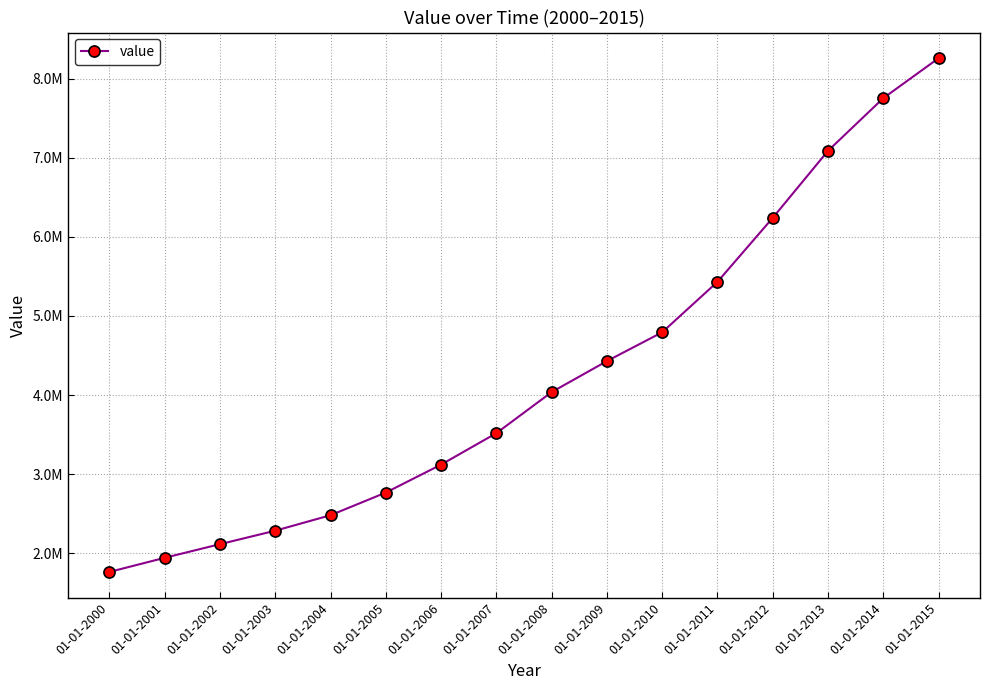

True or false: the data shows 1576314.5 at 01-01-2007.

False